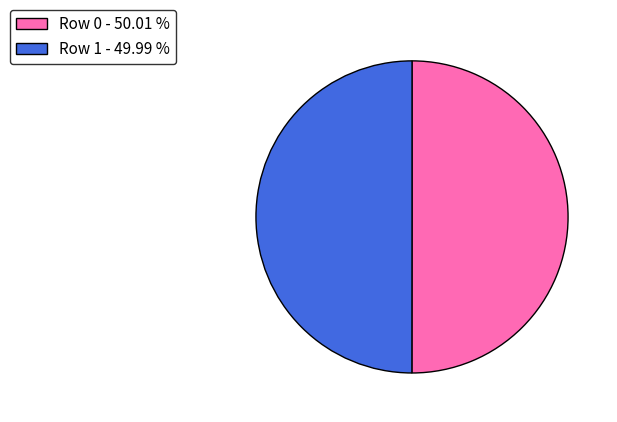

Approximately how many times larger is the value at Row 1 - 49.99 % compared to Row 0 - 50.01 %?

1.0